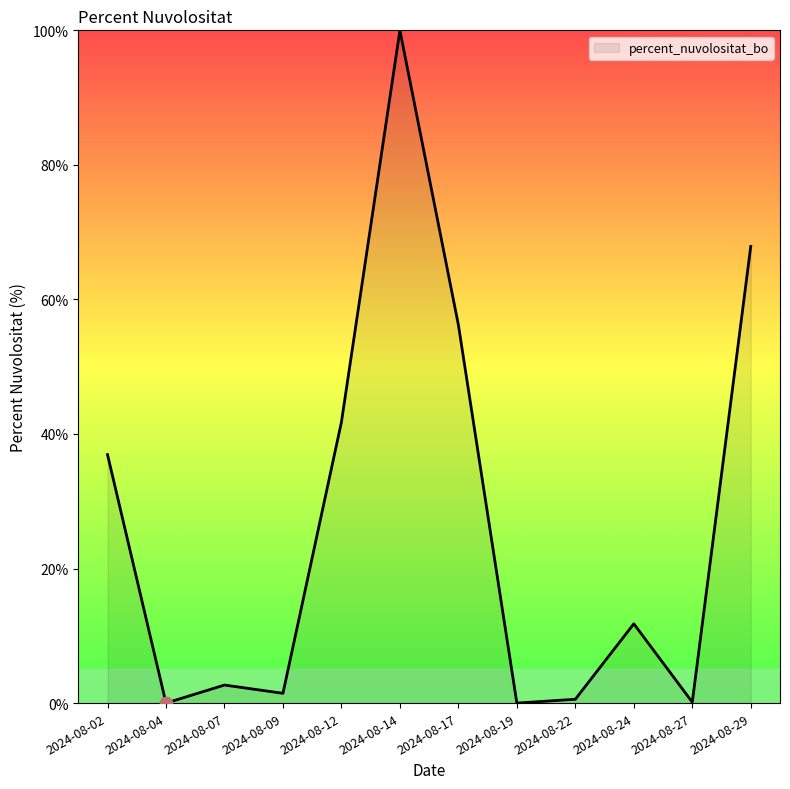

What is the change in value from 2024-08-02 to 2024-08-07?

-34.2